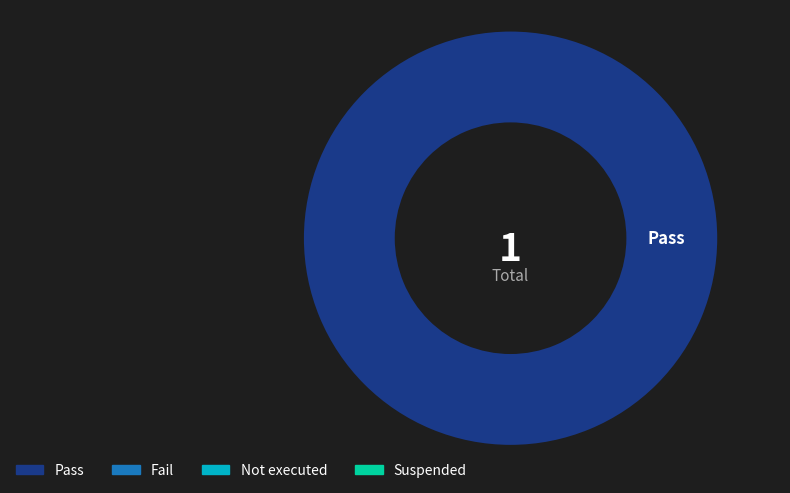

Does any single category account for the majority?

Yes